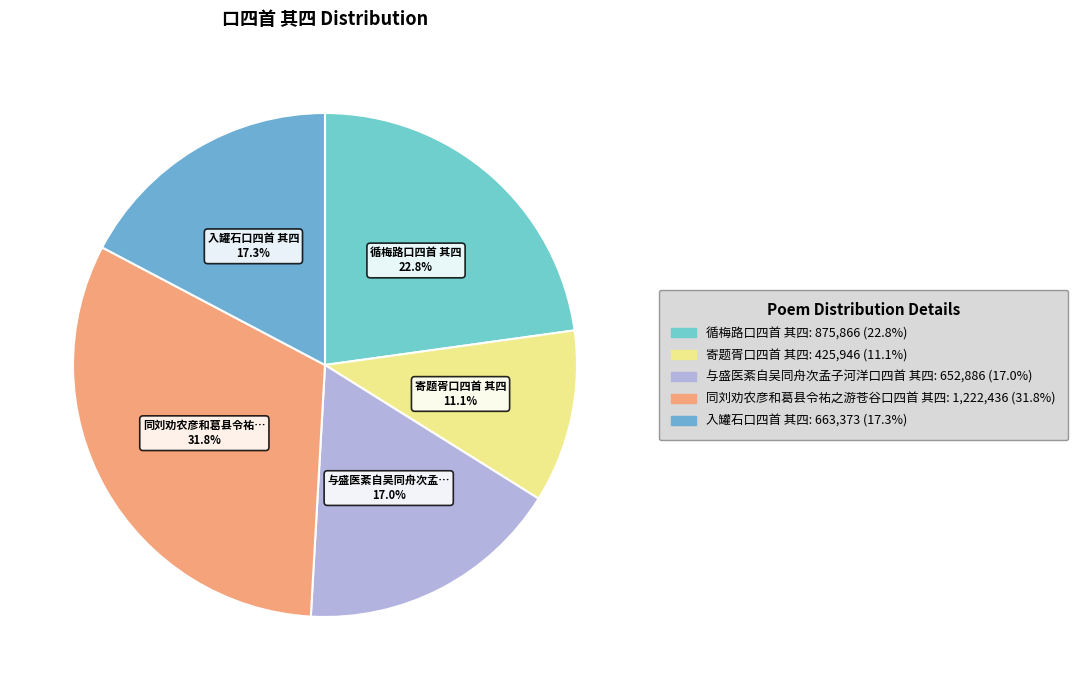

Count the number of slices in the pie.

5